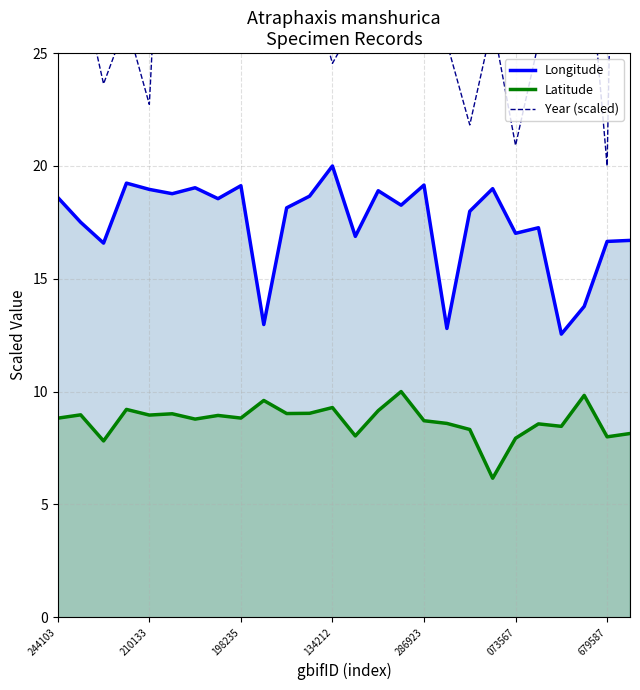

True or false: Year (scaled) has a value of 57.3 at 14.

True